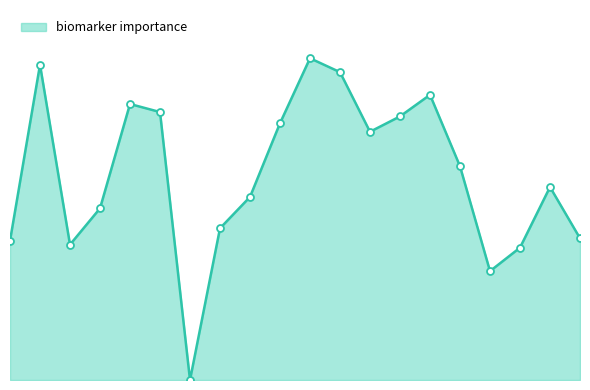

Does the chart have visible grid lines?

No